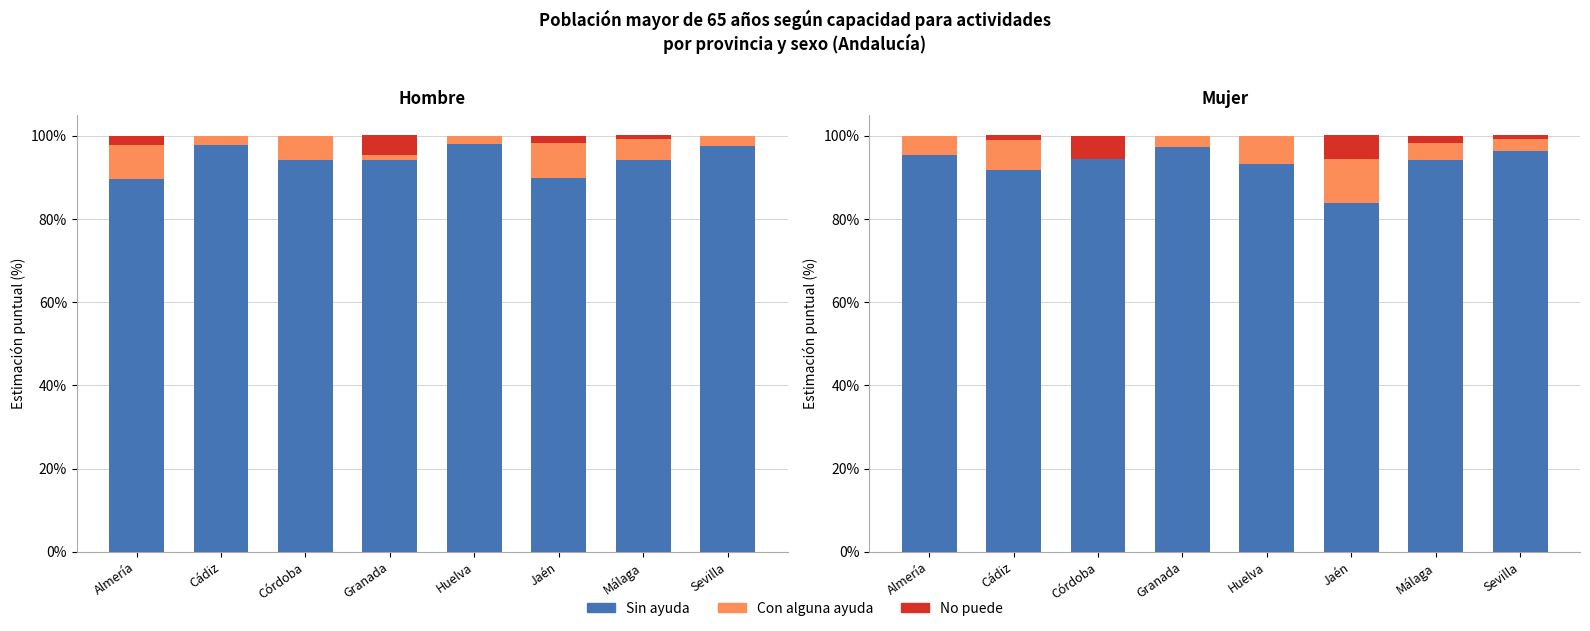

Which category has the lowest value in the Sin ayuda series?

Jaén